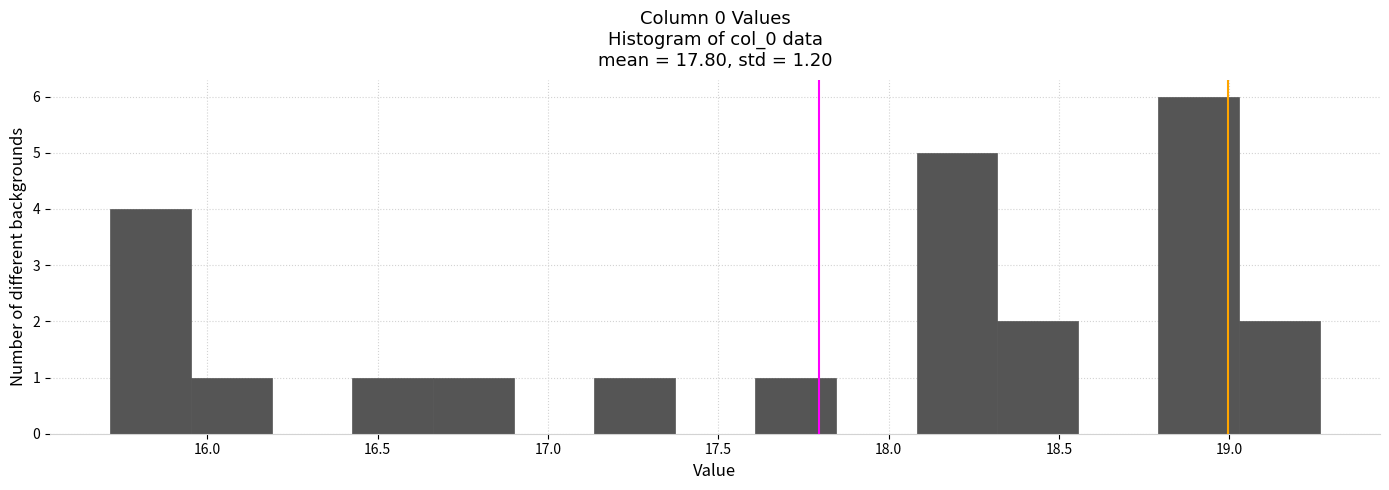

Reading left to right, list every bar in this chart as the range it spans on the x-axis followed by its height. Neither the bar edges nor the heights are printed on the chart, so give them approximately, as read against the axes.

15.70 to 15.95: 4
15.95 to 16.20: 1
16.20 to 16.45: 0
16.45 to 16.65: 1
16.65 to 16.90: 1
16.90 to 17.15: 0
17.15 to 17.35: 1
17.35 to 17.60: 0
17.60 to 17.85: 1
17.85 to 18.10: 0
18.10 to 18.30: 5
18.30 to 18.55: 2
18.55 to 18.80: 0
18.80 to 19.05: 6
19.05 to 19.25: 2